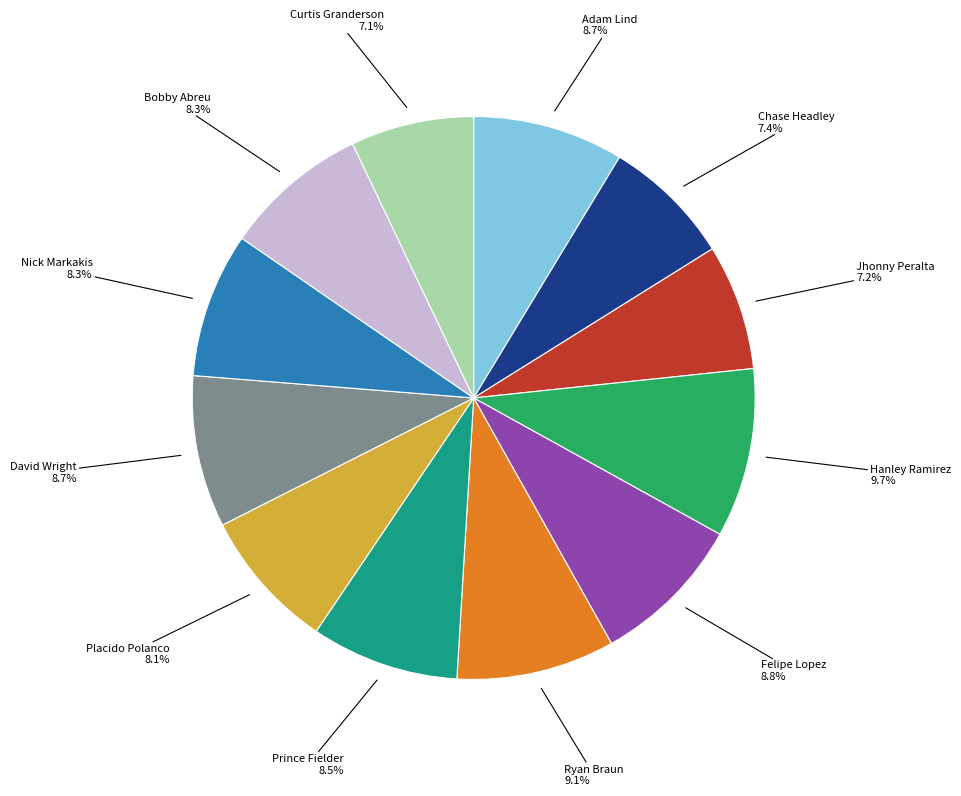

How many slices are in this pie chart?

12